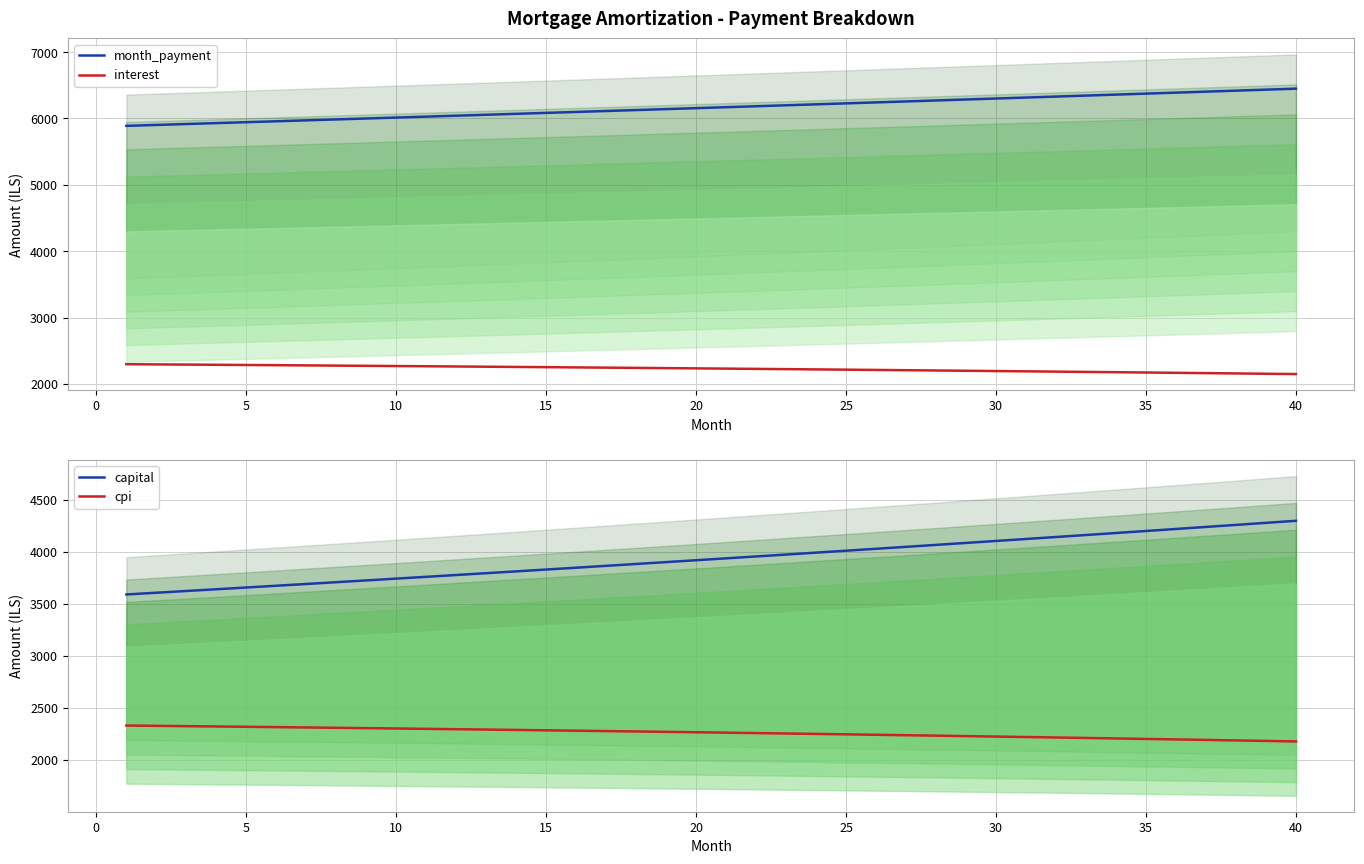

What is the lowest value of the capital series?

3591.5